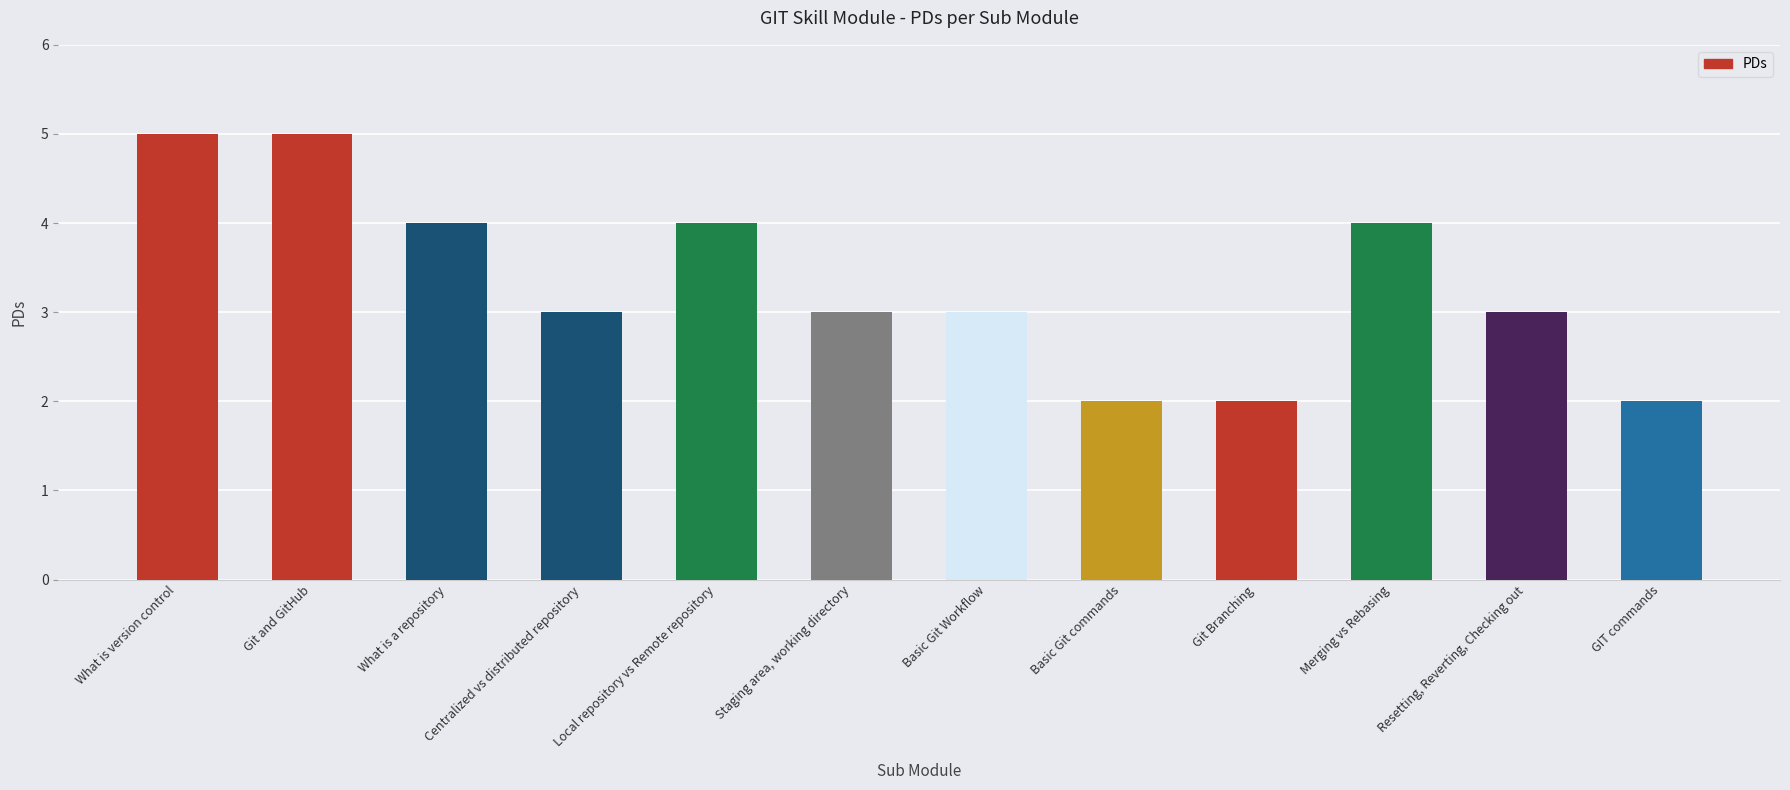

Reading right to left, extract all data points from this chart.

2	3	4	2	2	3	3	4	3	4	5	5